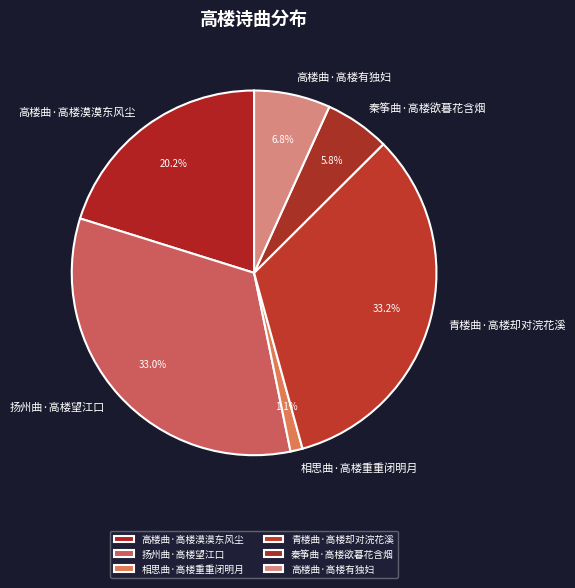

What is the ratio of the value at 扬州曲·高楼望江口 to the value at 高楼曲·高楼漠漠东风尘?

1.6